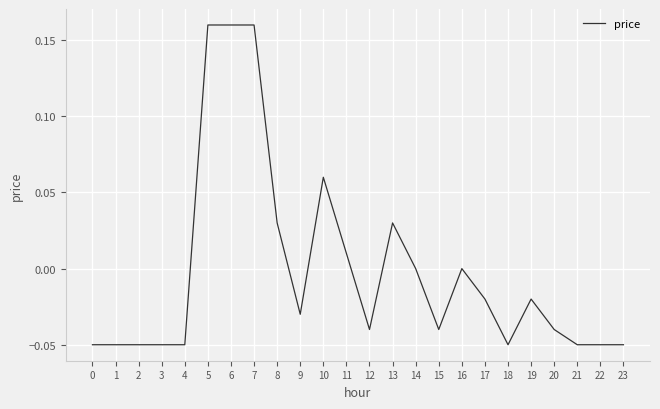

What is the change in value from 7 to 21?

-0.2